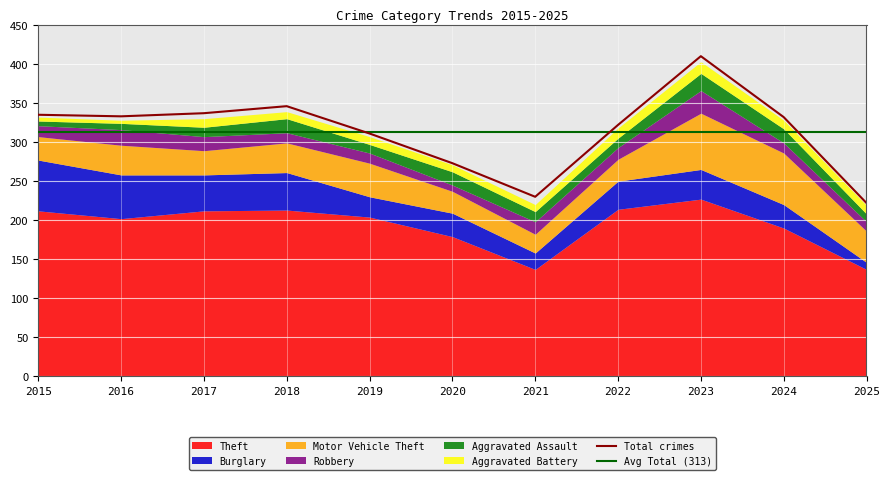

True or false: Theft and Robbery intersect in this chart.

False